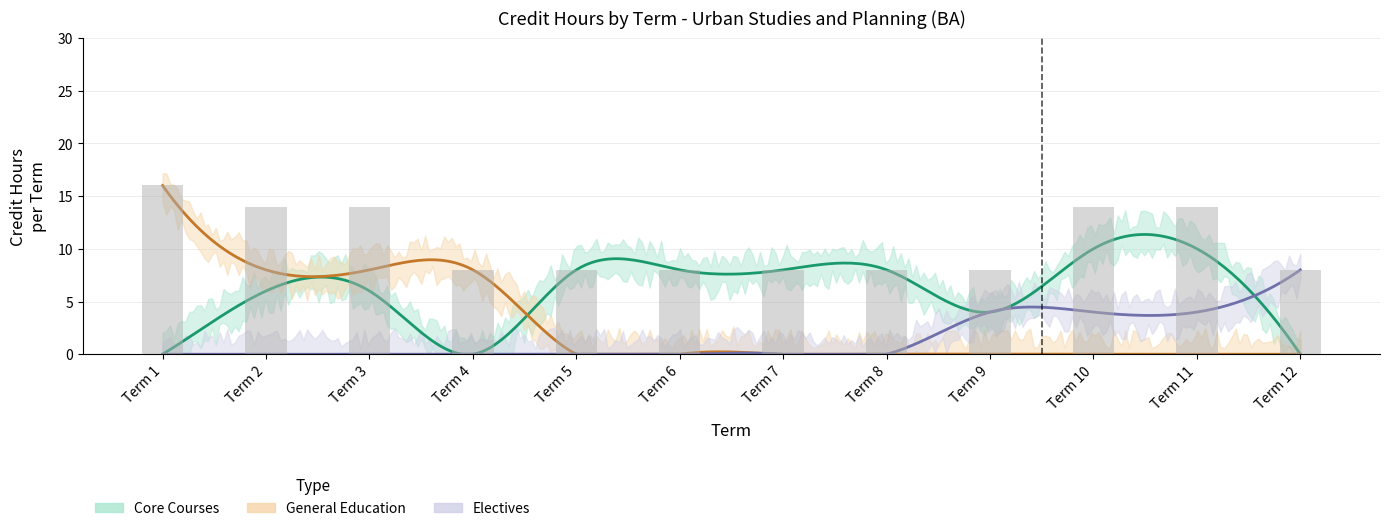

What is the difference between the second highest and minimum values in the Core Courses series?

10